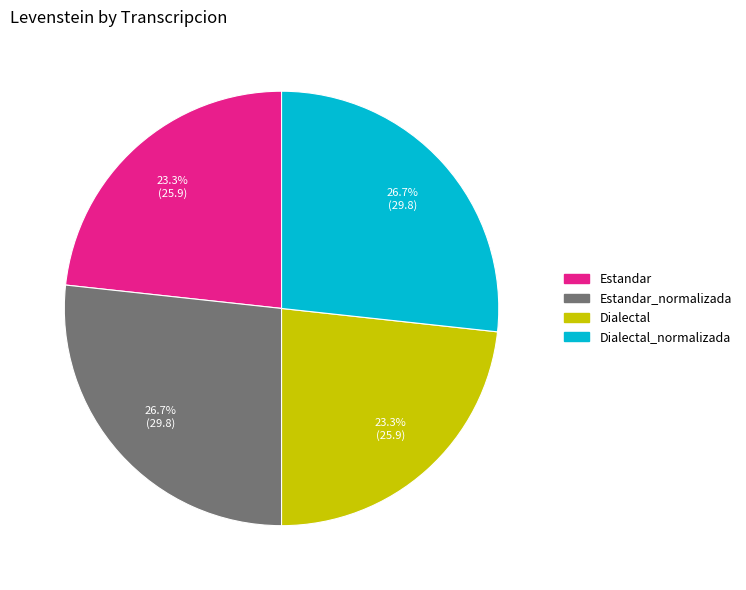

Does any single category account for the majority?

No